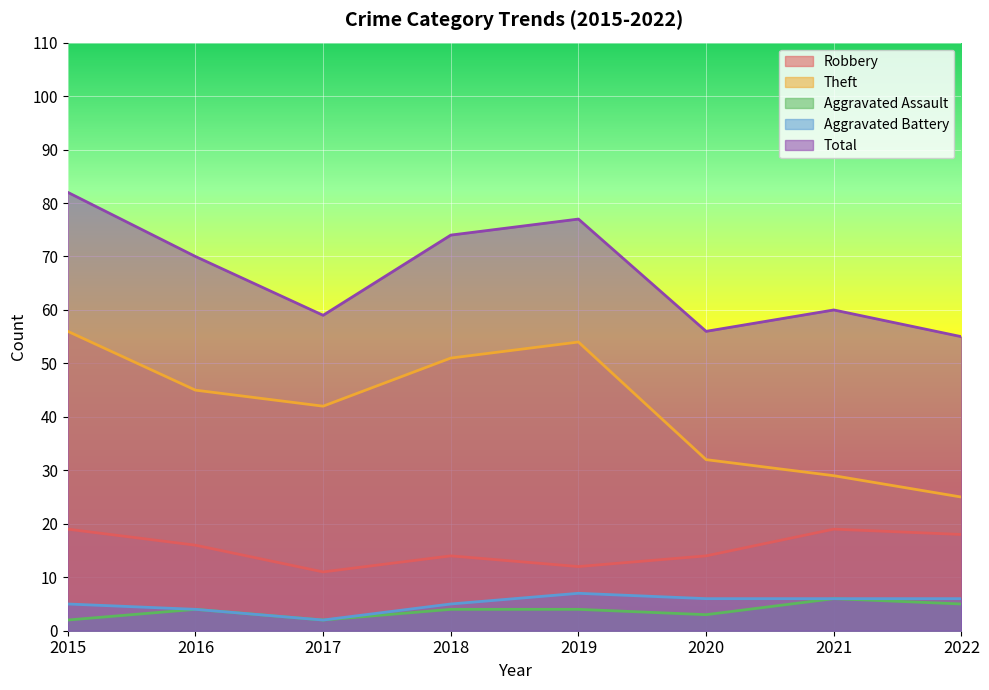

What is the average value of the Aggravated Assault series?

4